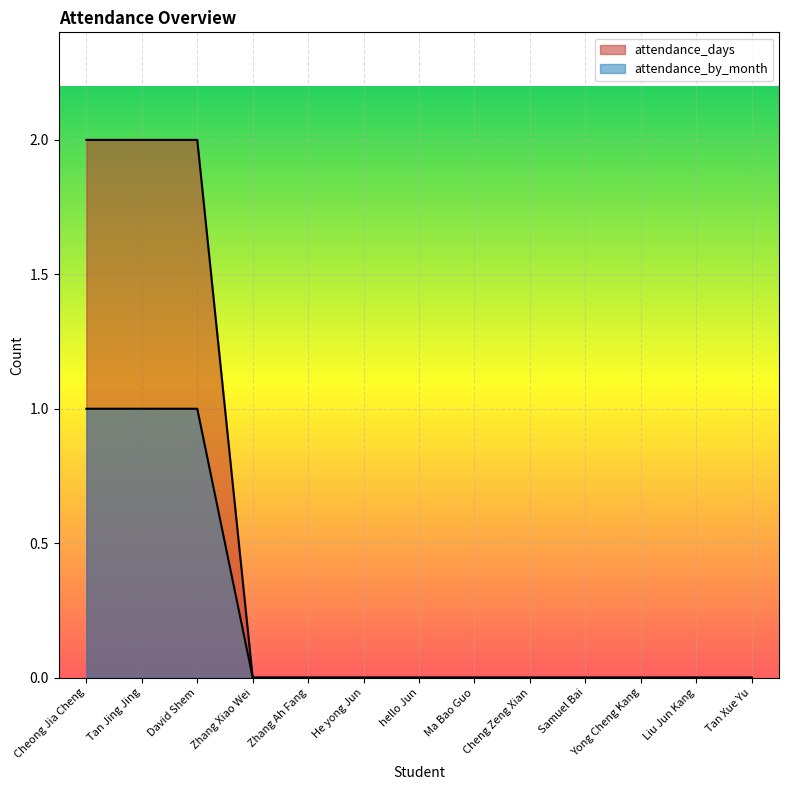

What is the greatest value displayed?

2